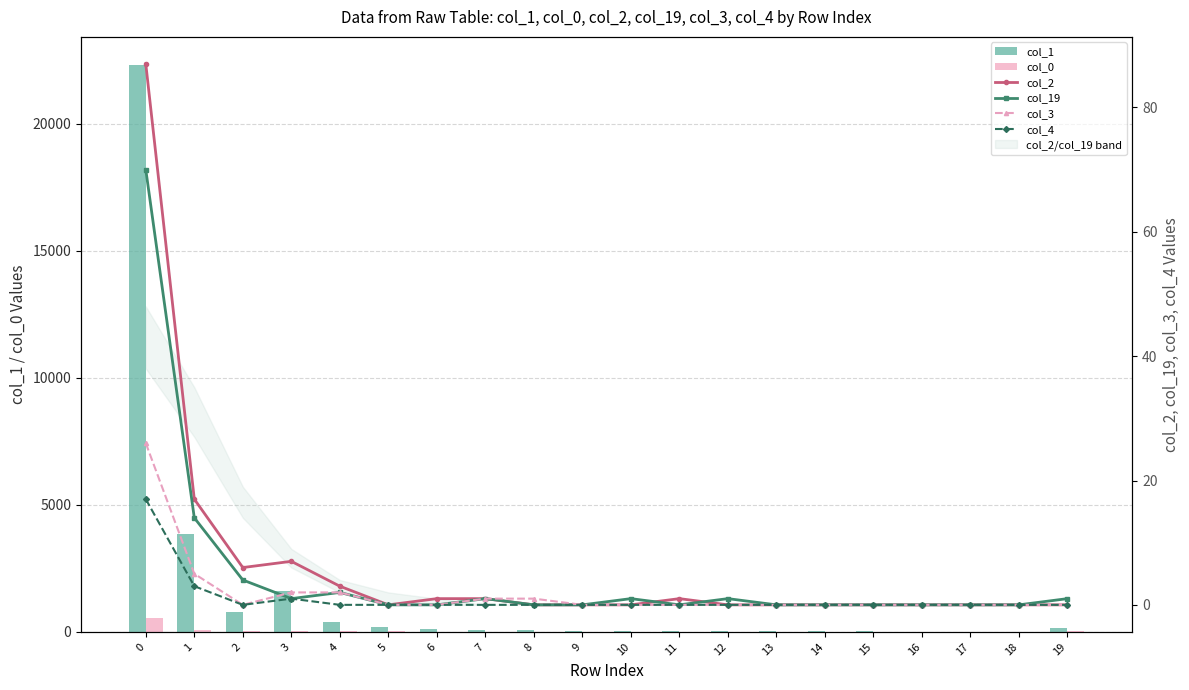

Reading left to right, list all the values displayed in this chart.

col_1: 0=22310	1=3871	2=794	3=1616	4=376	5=186	6=116	7=74	8=72	9=52	10=45	11=23	12=28	13=23	14=25	15=20	16=10	17=13	18=10	19=136
col_0: 0=530	1=66	2=40	3=25	4=18	5=16	6=11	7=12	8=8	9=8	10=3	11=4	12=2	13=1	14=2	15=1	16=1	17=3	18=0	19=19
col_2: 0=87	1=17	2=6	3=7	4=3	5=0	6=1	7=1	8=0	9=0	10=0	11=1	12=0	13=0	14=0	15=0	16=0	17=0	18=0	19=0
col_19: 0=70	1=14	2=4	3=1	4=2	5=0	6=0	7=1	8=0	9=0	10=1	11=0	12=1	13=0	14=0	15=0	16=0	17=0	18=0	19=1
col_3: 0=26	1=5	2=0	3=2	4=2	5=0	6=0	7=1	8=1	9=0	10=0	11=0	12=0	13=0	14=0	15=0	16=0	17=0	18=0	19=0
col_4: 0=17	1=3	2=0	3=1	4=0	5=0	6=0	7=0	8=0	9=0	10=0	11=0	12=0	13=0	14=0	15=0	16=0	17=0	18=0	19=0